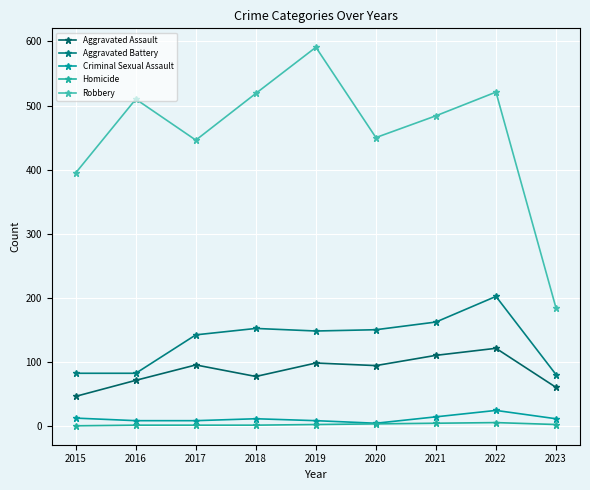

What is the difference between the second highest and minimum values in the Robbery series?

337